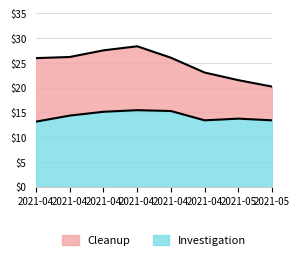

True or false: Cleanup and Investigation intersect in this chart.

False